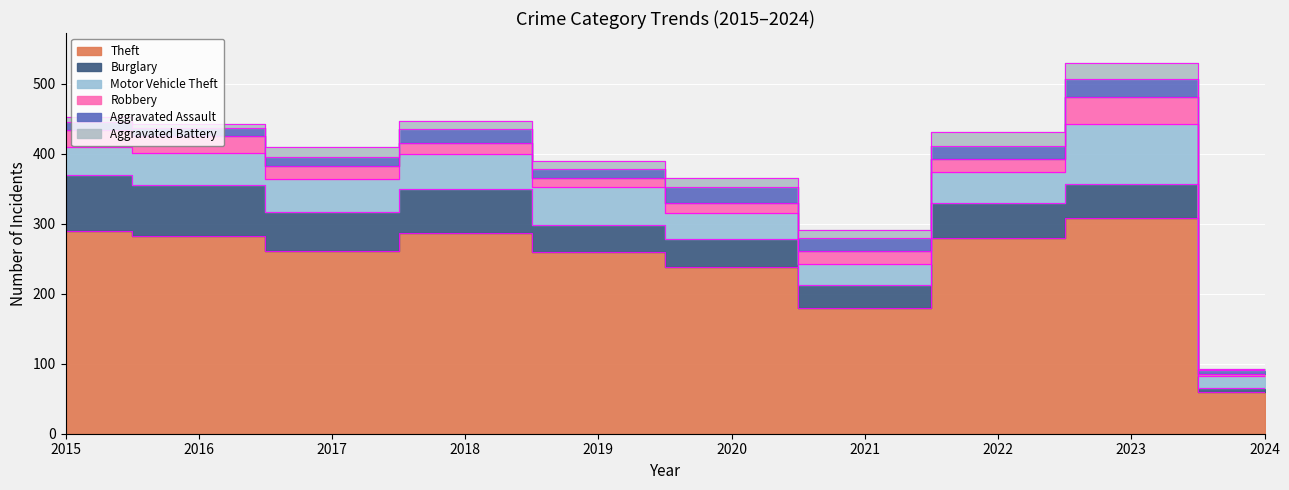

The Motor Vehicle Theft series shows 15 at 2021. True or false?

False